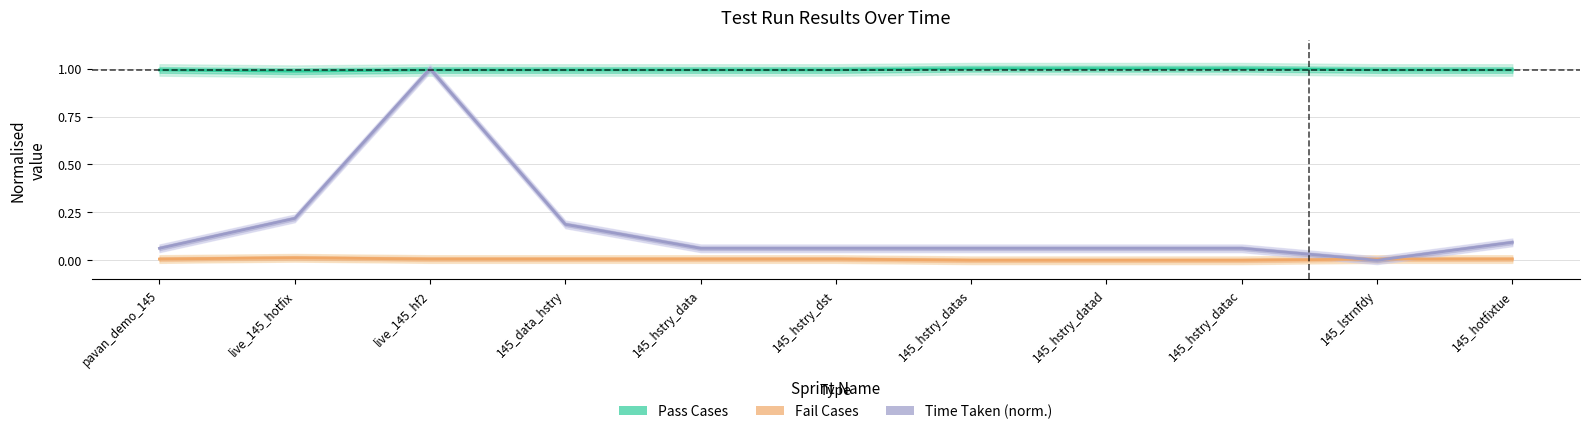

At which category does Pass Cases reach its first local valley?

live_145_hotfix